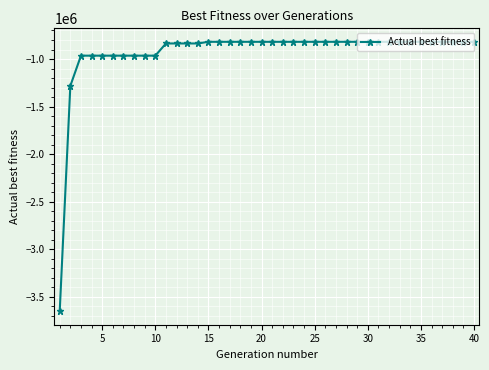

What is the sum of all values?

-37294007